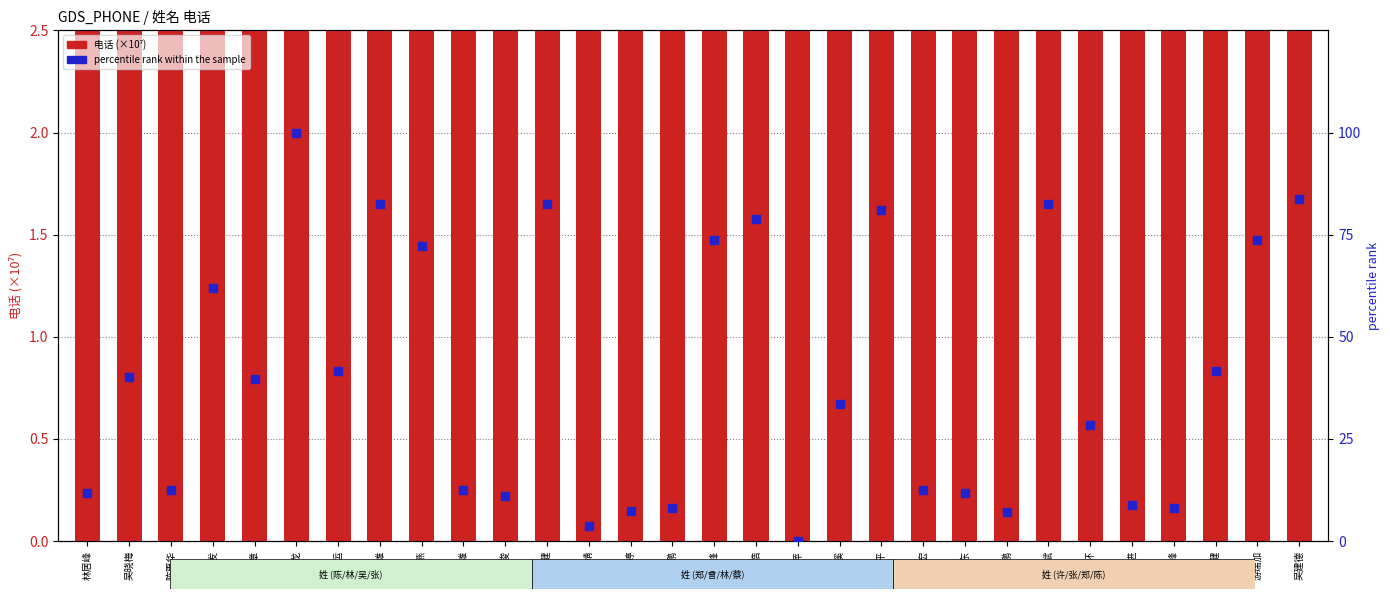

Is the value of 电话 (×10⁷) at 林晓健 greater than the value of percentile rank within the sample at 曾婧?

Yes